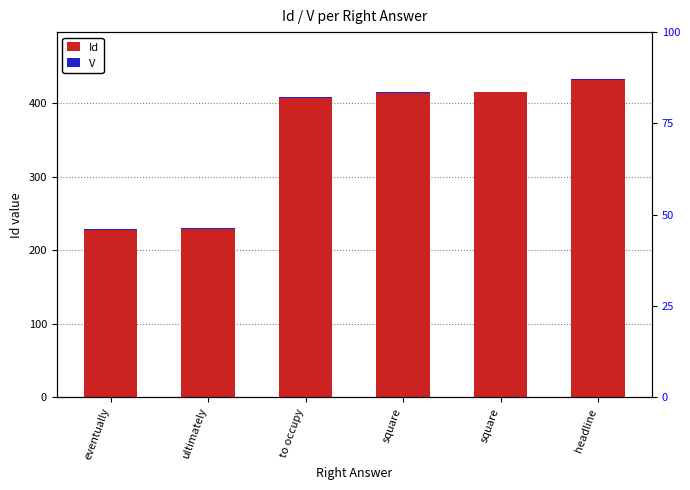

What is the difference between the highest and lowest values at square?

413